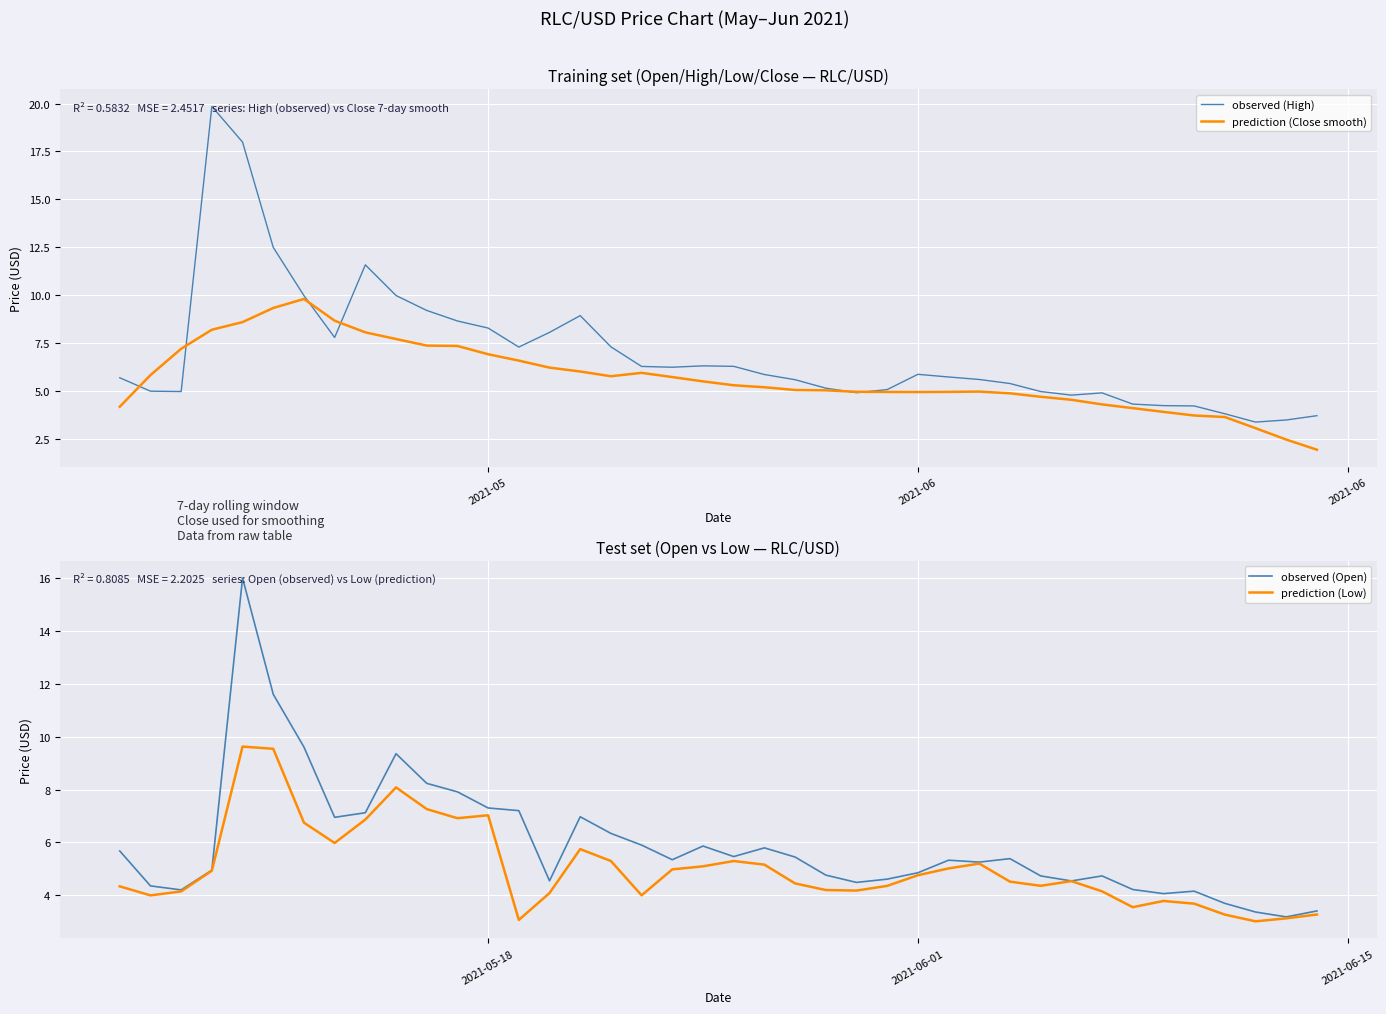

What is the lowest value of the observed (Open) series?

3.2